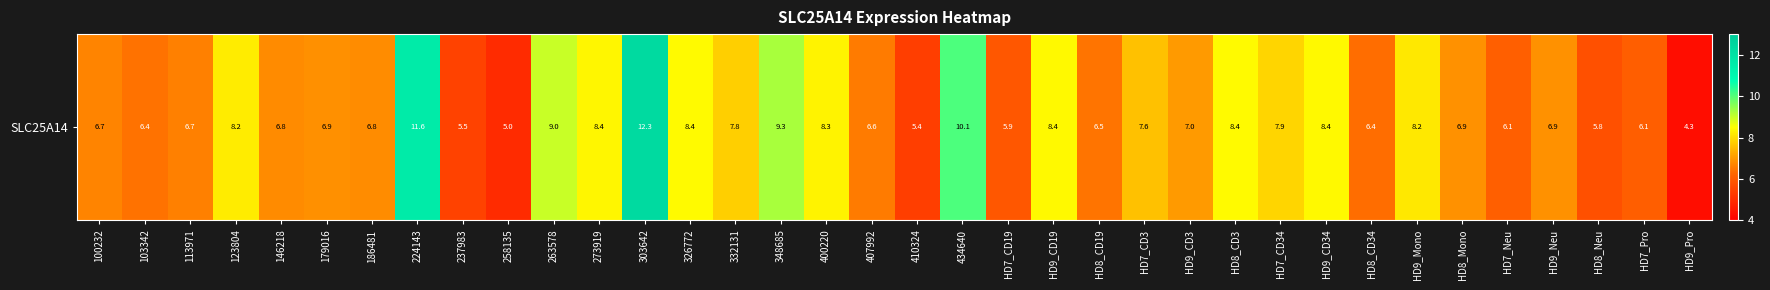

Approximately how many times larger is the value at 407992 compared to HD8_CD19?

1.0